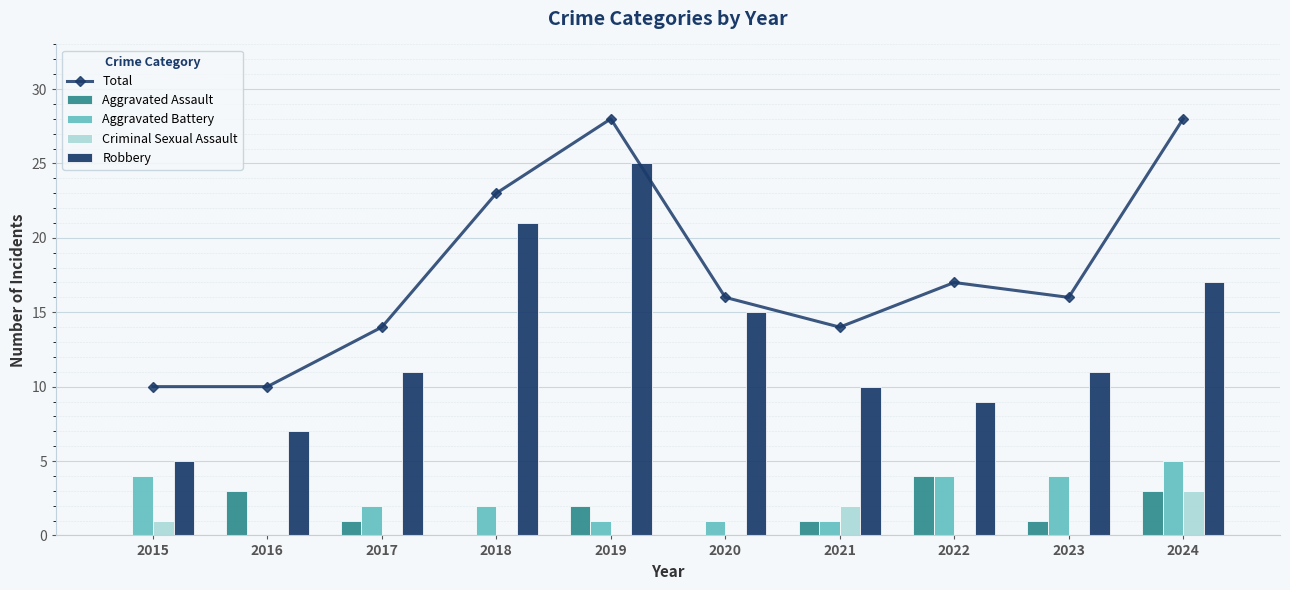

Rank the categories by Total value from lowest to highest.

2015, 2016, 2017, 2021, 2020, 2023, 2022, 2018, 2019, 2024